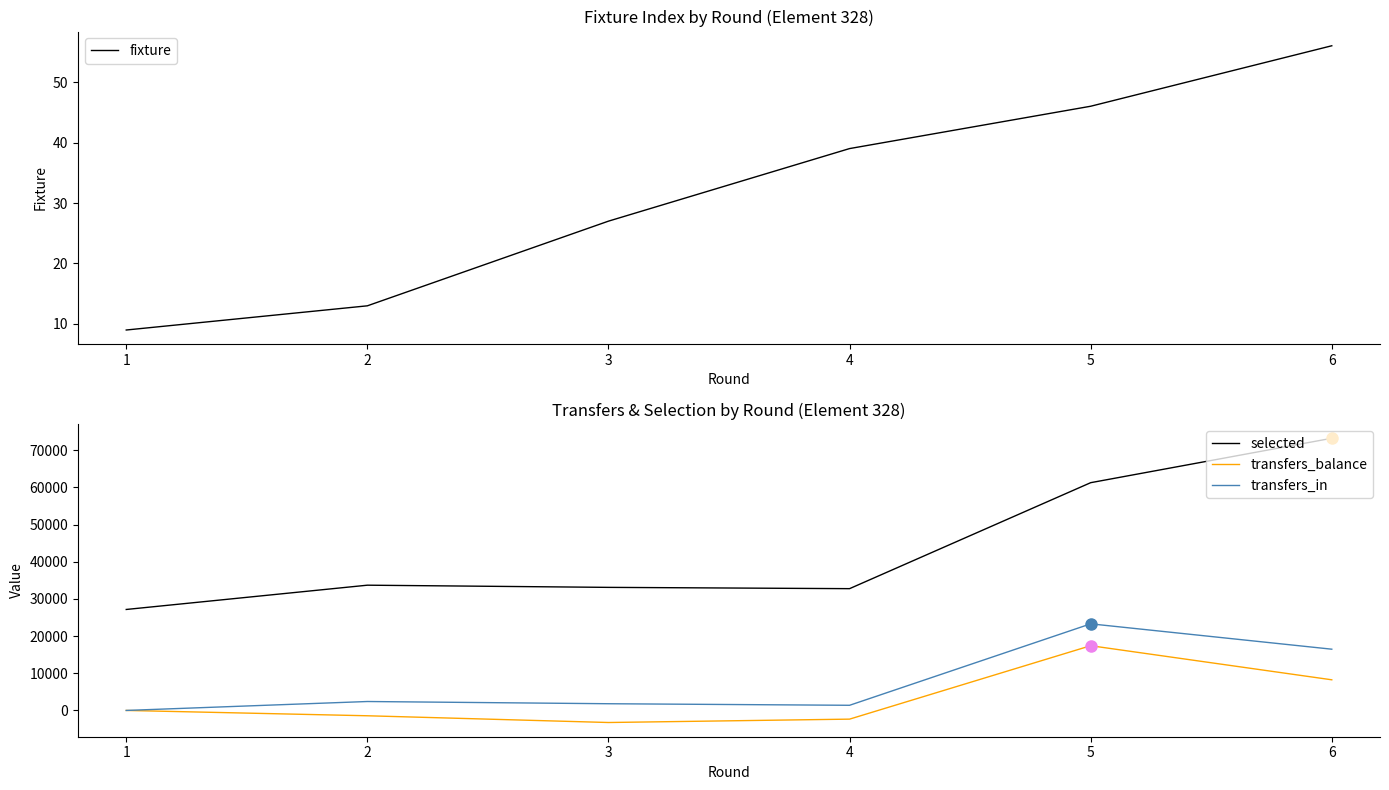

What is the difference between the second highest and minimum values in the fixture series?

37